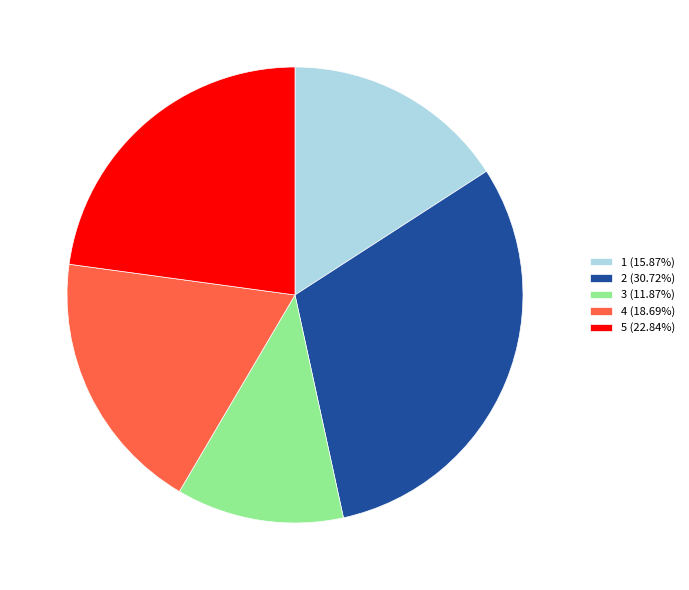

Which category has the smallest portion of the pie?

3